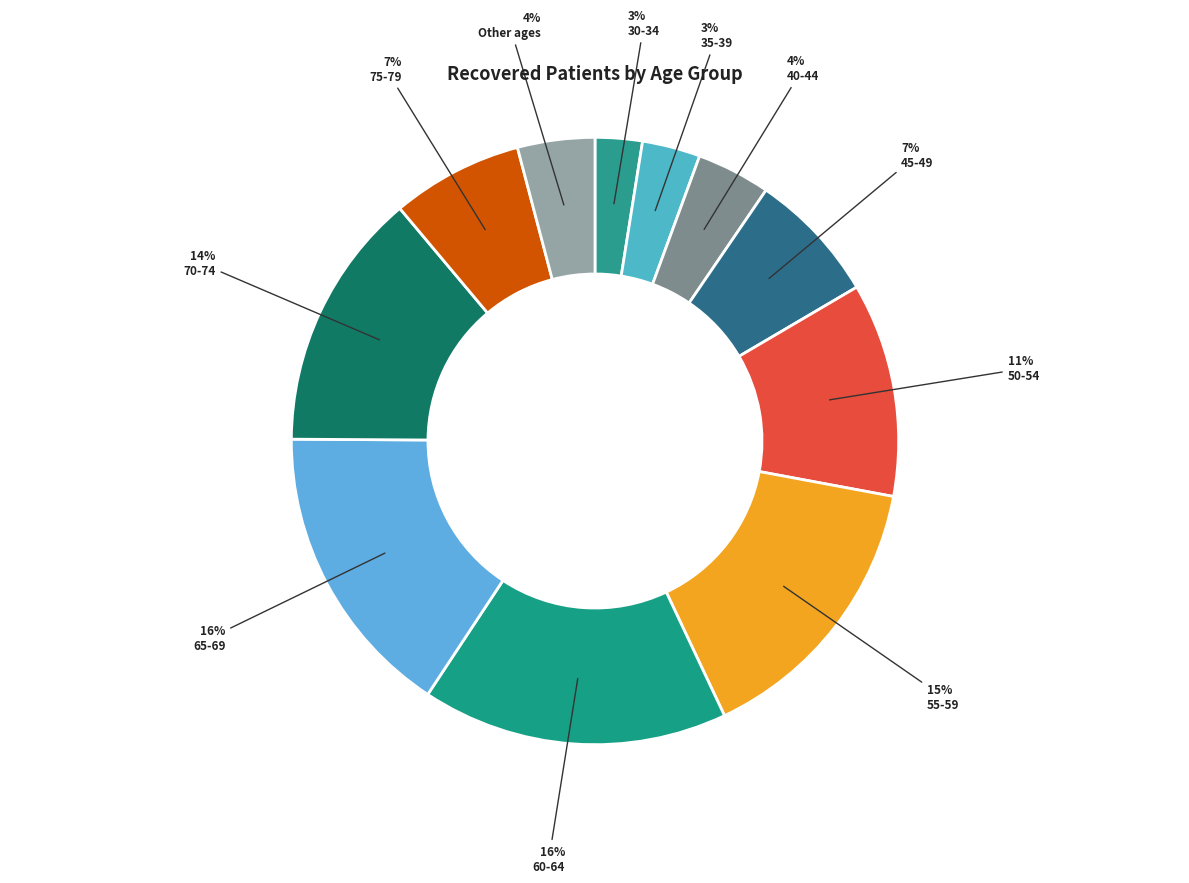

True or false: 45-49 accounts for 1% of the total.

False